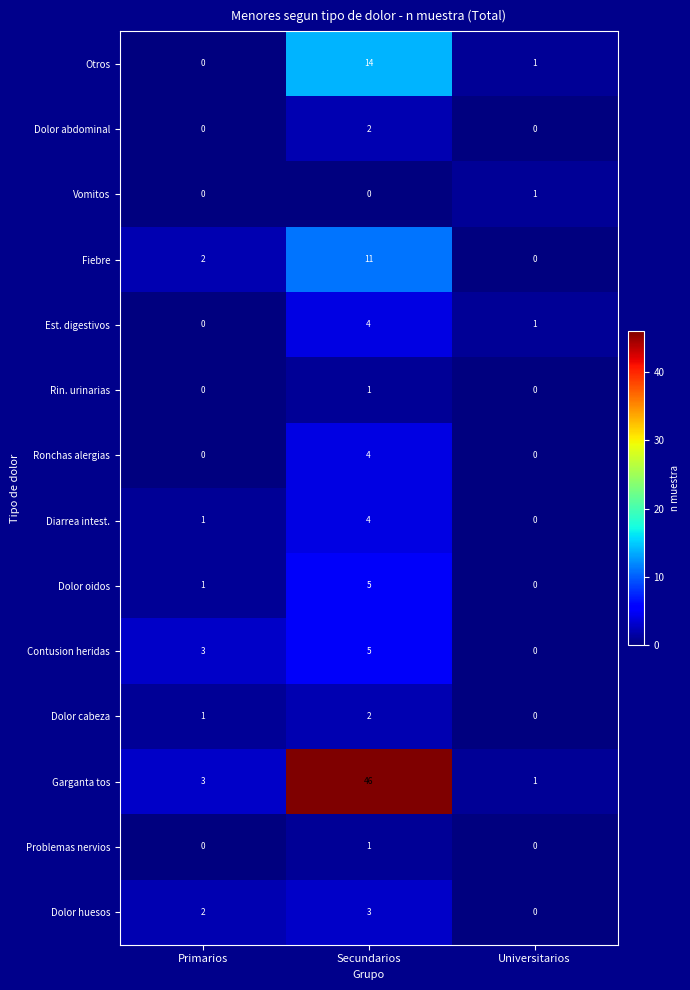

Rank the categories by Est. digestivos value from lowest to highest.

Primarios, Universitarios, Secundarios